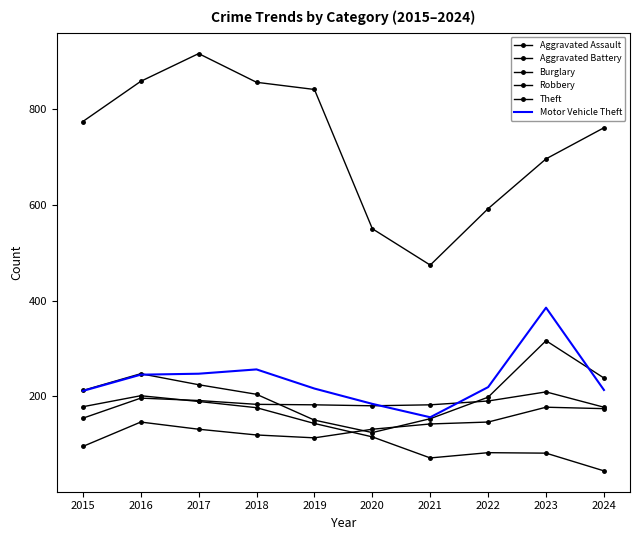

True or false: Aggravated Battery has a value of 118 at 2020.

False